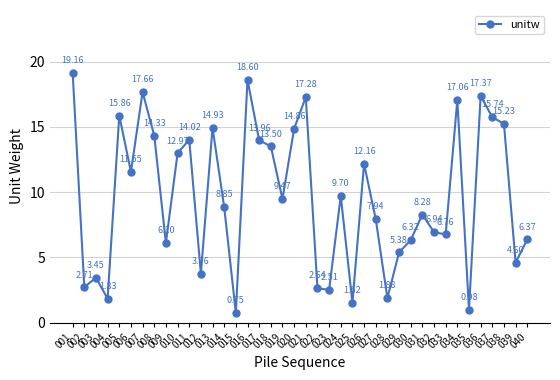

True or false: there are more than 0 points higher than both neighbors.

True